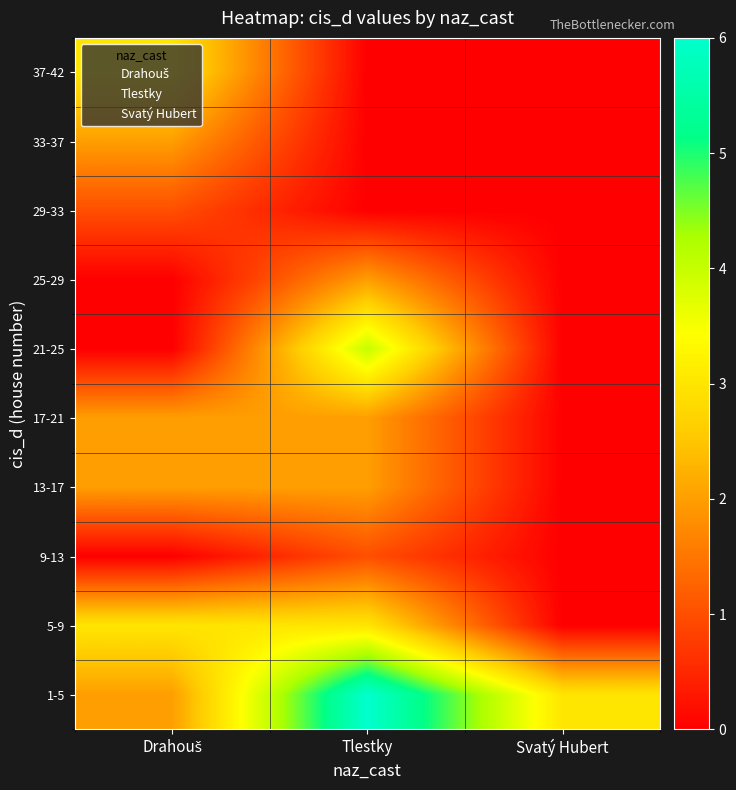

Reading left to right, what are all the values shown in this chart?

1-5: Drahouš=2	Tlestky=6	Svatý Hubert=3
5-9: Drahouš=3	Tlestky=3	Svatý Hubert=0
9-13: Drahouš=0	Tlestky=1	Svatý Hubert=0
13-17: Drahouš=2	Tlestky=2	Svatý Hubert=0
17-21: Drahouš=2	Tlestky=2	Svatý Hubert=0
21-25: Drahouš=0	Tlestky=4	Svatý Hubert=0
25-29: Drahouš=0	Tlestky=2	Svatý Hubert=0
29-33: Drahouš=1	Tlestky=0	Svatý Hubert=0
33-37: Drahouš=2	Tlestky=0	Svatý Hubert=0
37-42: Drahouš=3	Tlestky=0	Svatý Hubert=0